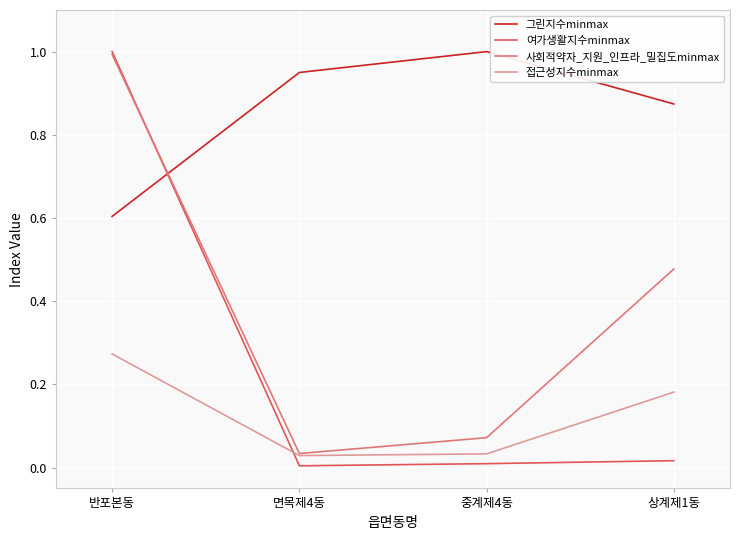

The 그린지수minmax series shows 1.6 at 중계제4동. True or false?

False